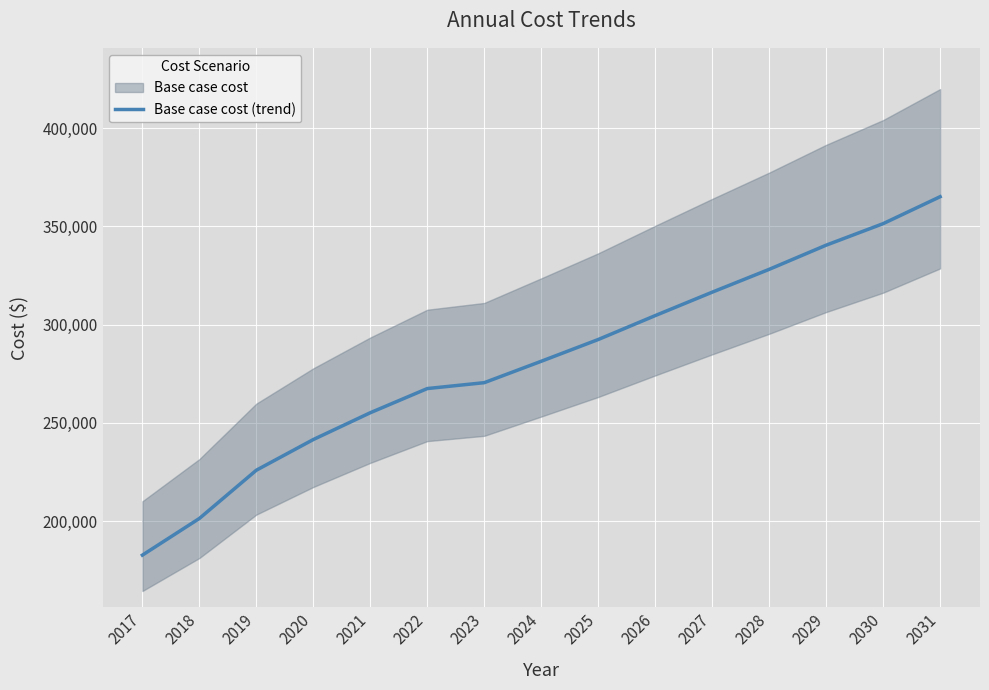

List the labels in order of value, smallest first.

2017, 2018, 2019, 2020, 2021, 2022, 2023, 2024, 2025, 2026, 2027, 2028, 2029, 2030, 2031